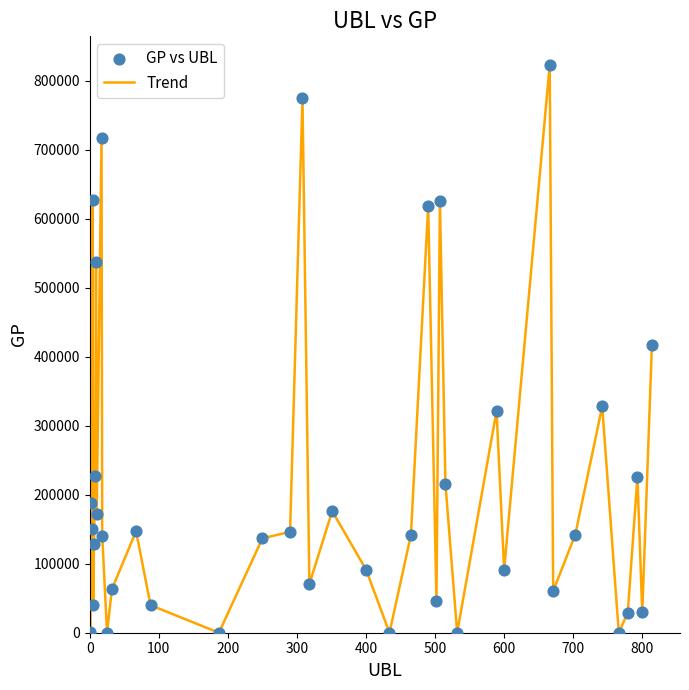

What is the maximum value shown in the chart?

823269